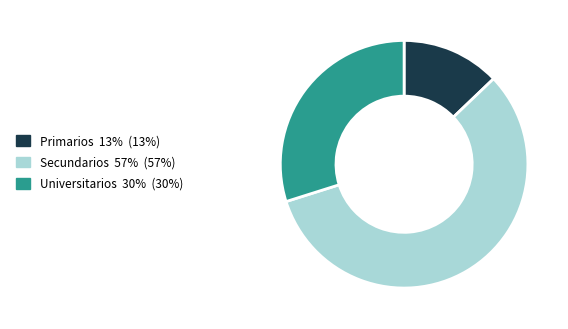

Which slice represents more than half of the pie?

Secundarios 57% (57%)